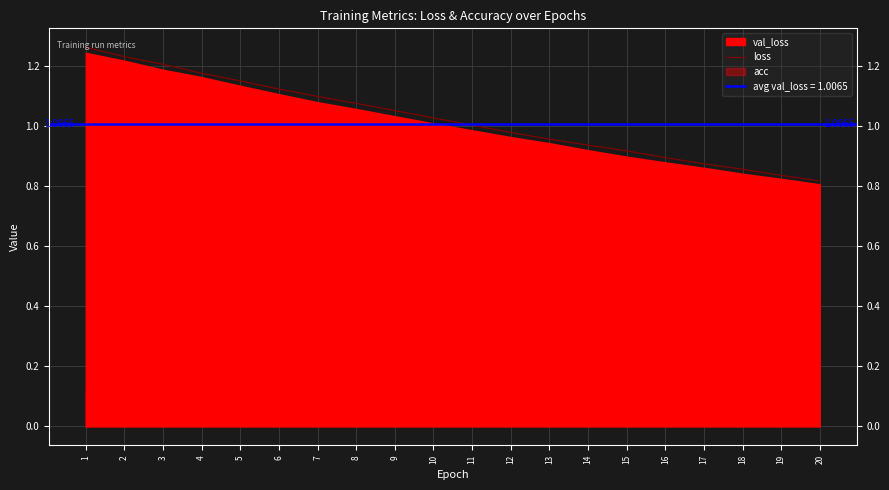

What value does the data have at 8?

1.1